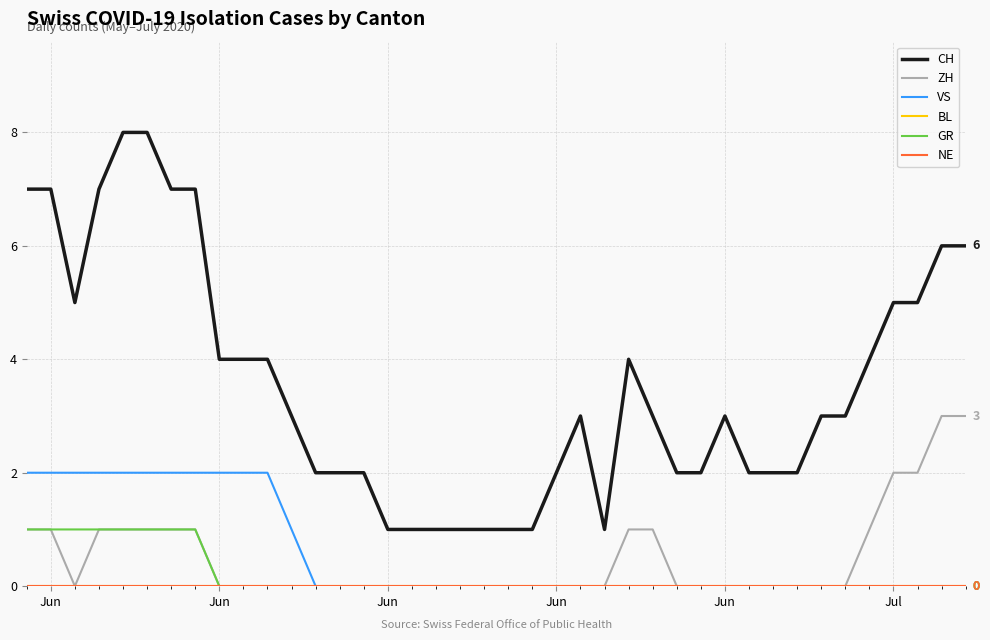

How many lines are shown in the chart?

6